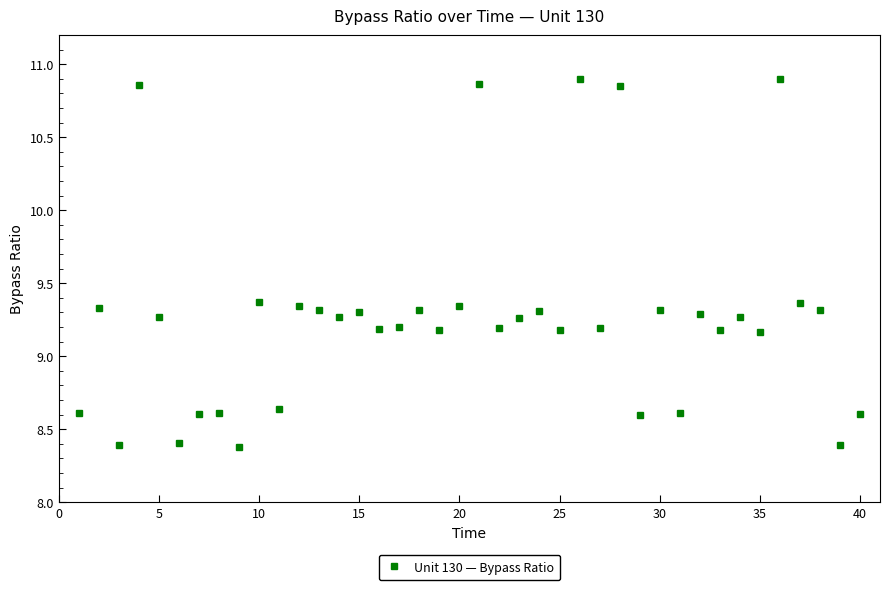

What is the smallest value displayed?

8.4